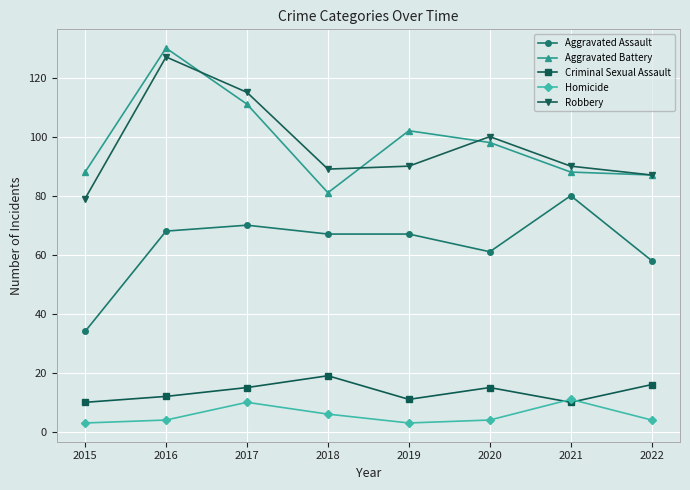

What is the value of the Aggravated Assault point at the 5th from the left?

67